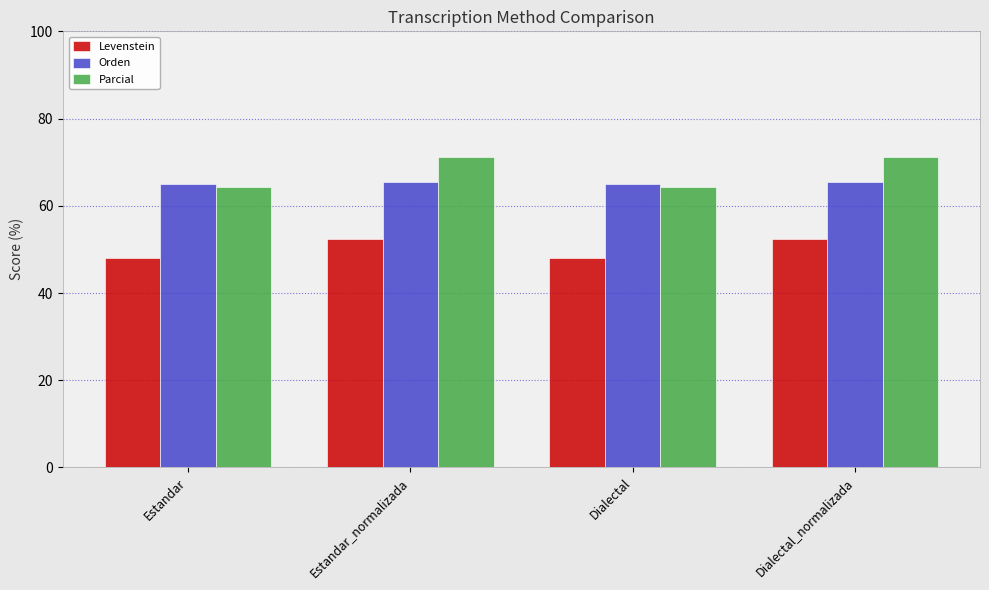

At how many categories does at least one series exceed 70?

2